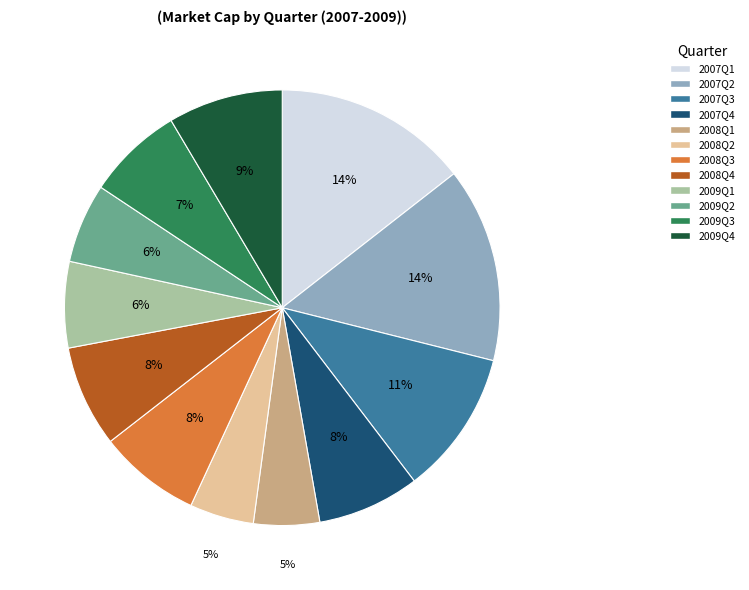

To the nearest percent, what is the average slice percentage?

8%